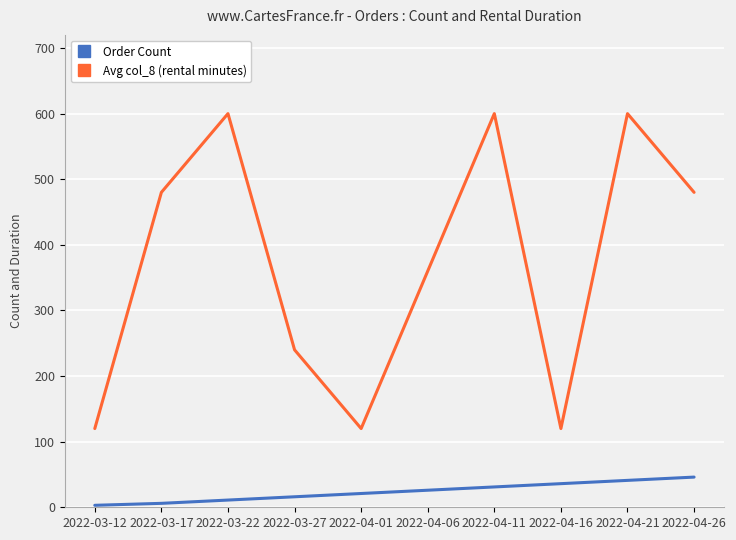

Is the value of Avg col_8 (rental minutes) at 2022-03-27 greater than the value of Order Count at 2022-04-06?

Yes